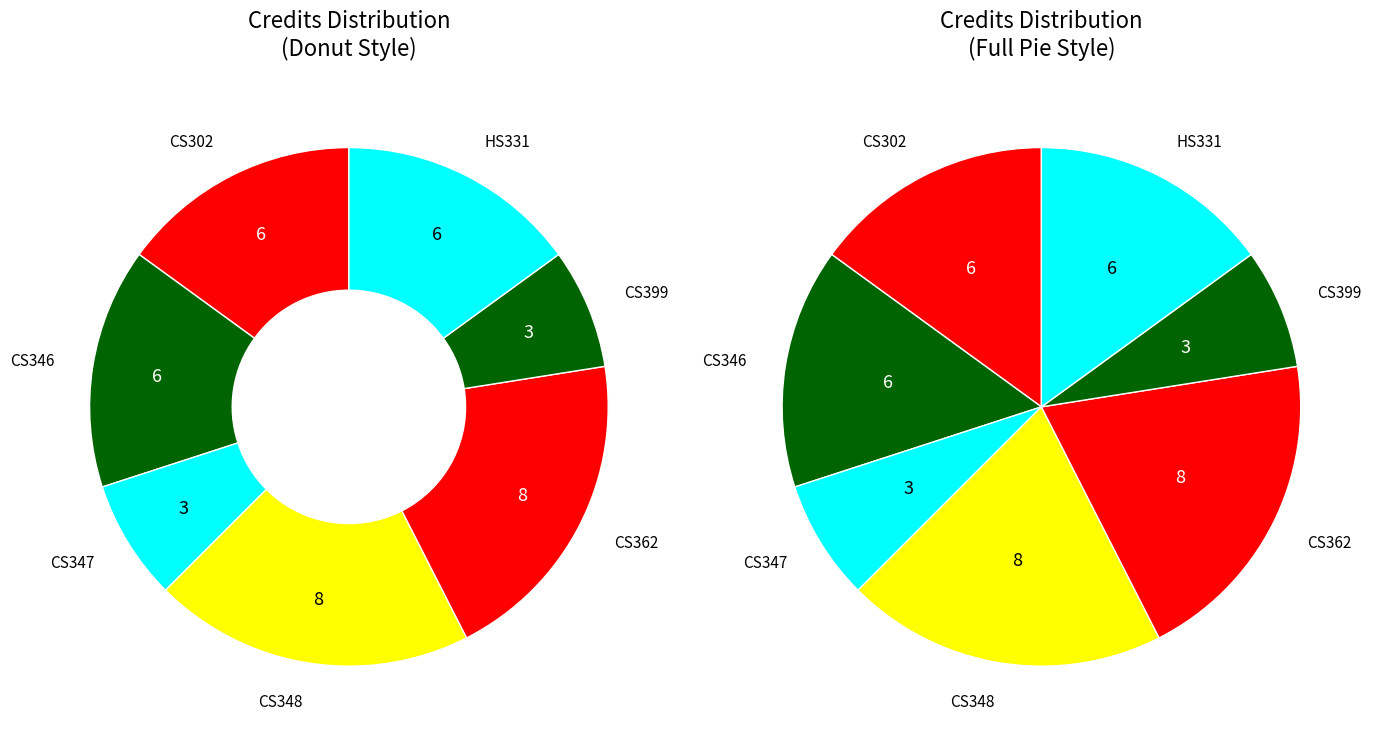

True or false: CS348 accounts for 7% of the total.

False